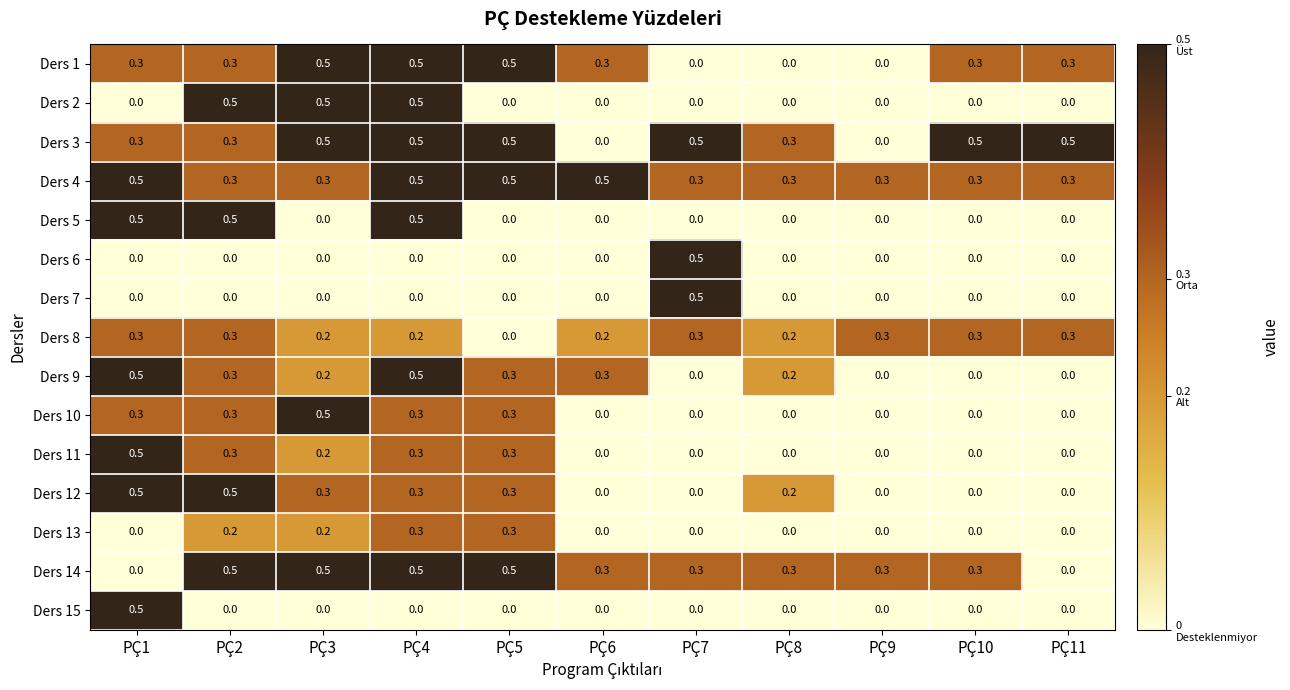

Is it true that Ders 12 equals 0.0 at PÇ7?

True